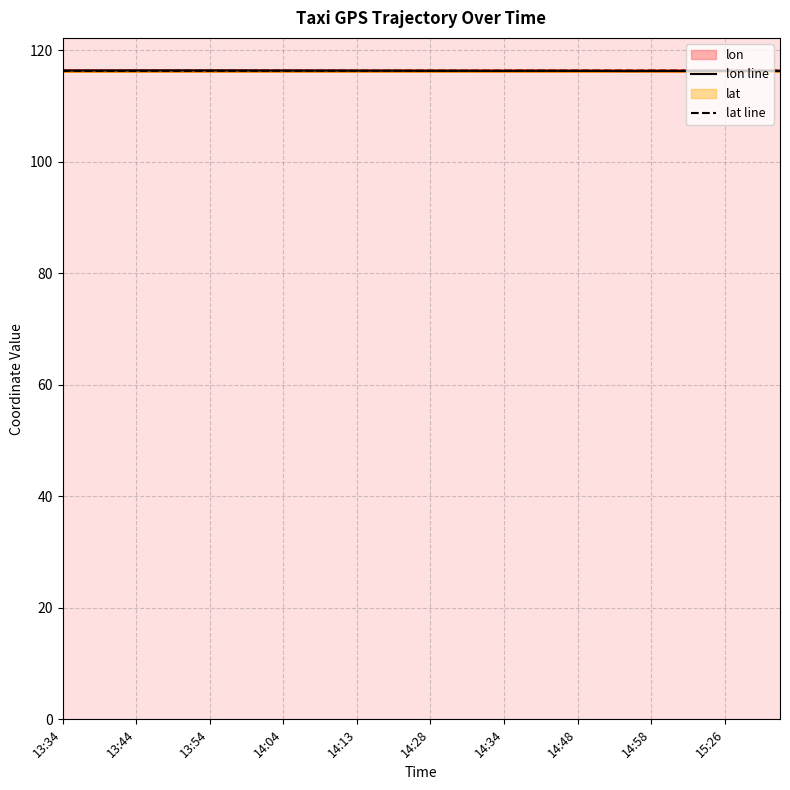

Where is the first local minimum for lat?

13:39